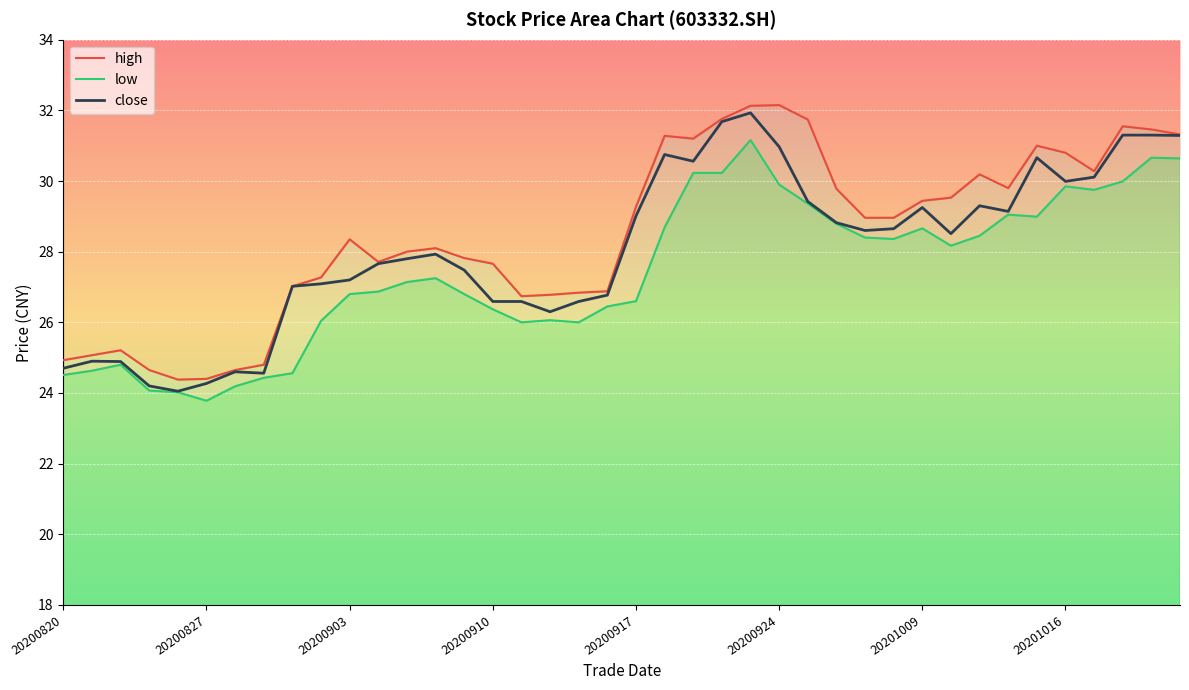

Between 20200916 and 20200923, which is larger?

20200923